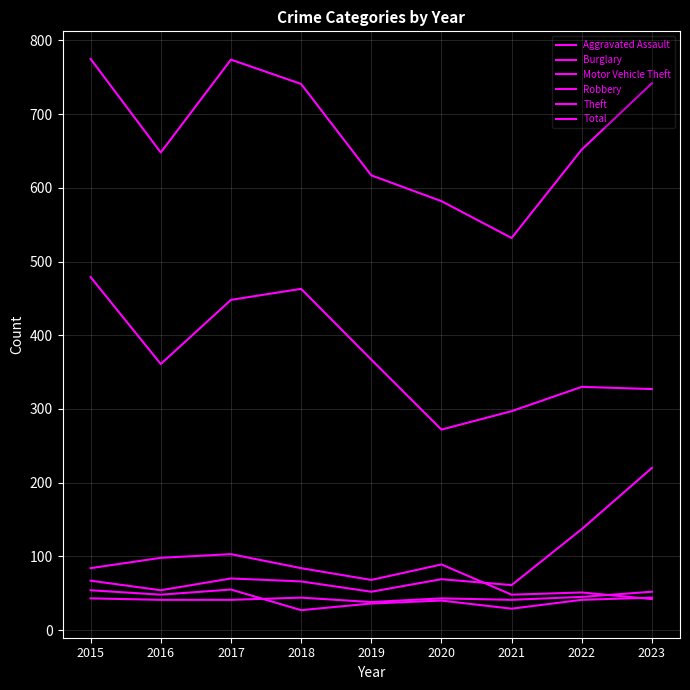

How many lines are shown in the chart?

6